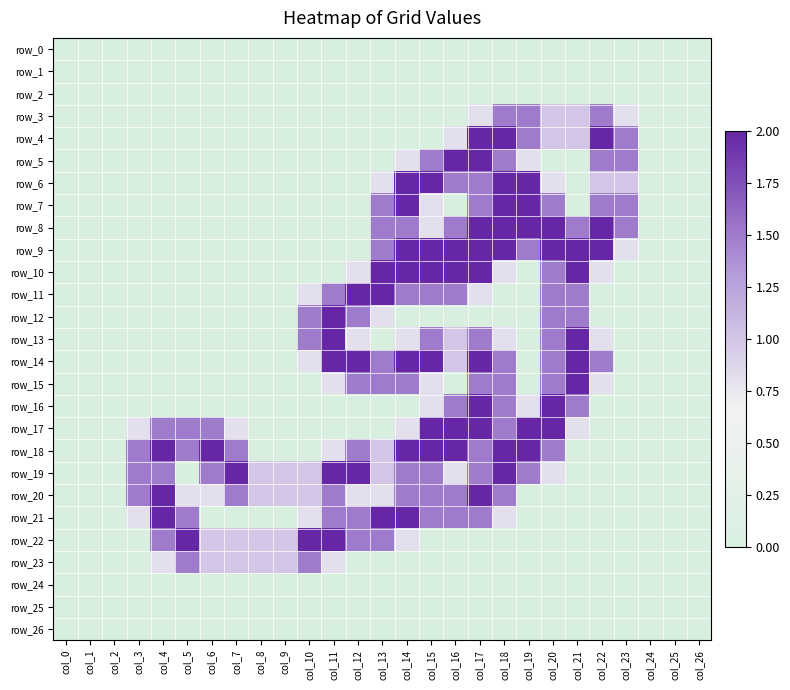

Which series has the largest total across all categories?

row_18